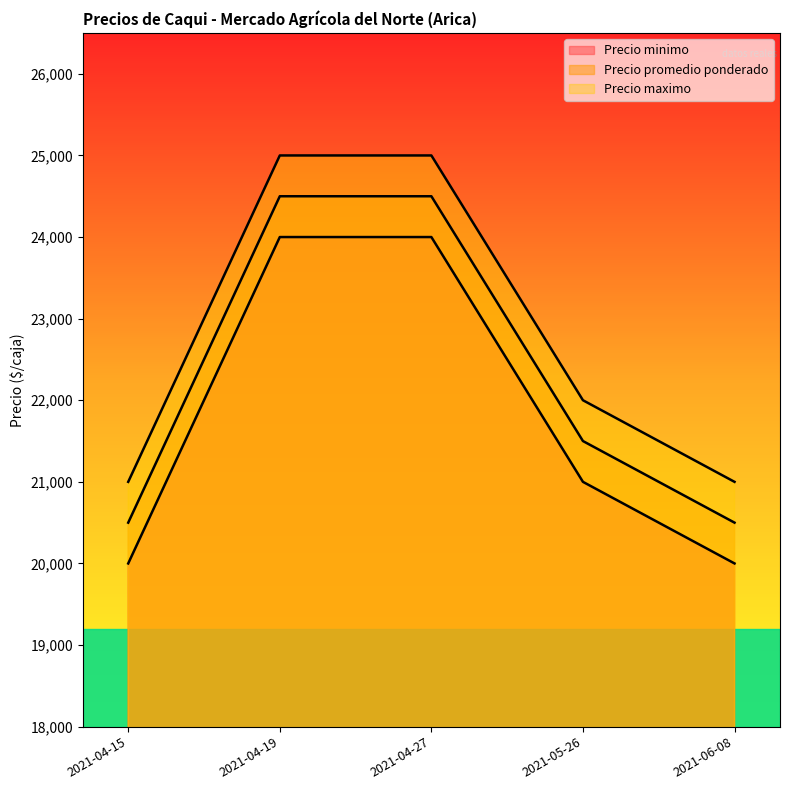

What value does the Precio promedio ponderado series have at 2021-04-27?

24500